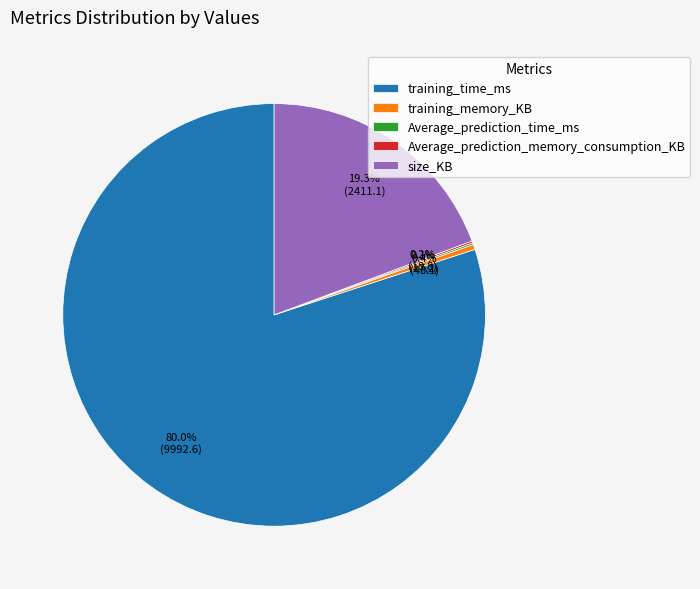

To the nearest percent, what is the difference between the training_time_ms and training_memory_KB slice percentages?

80%